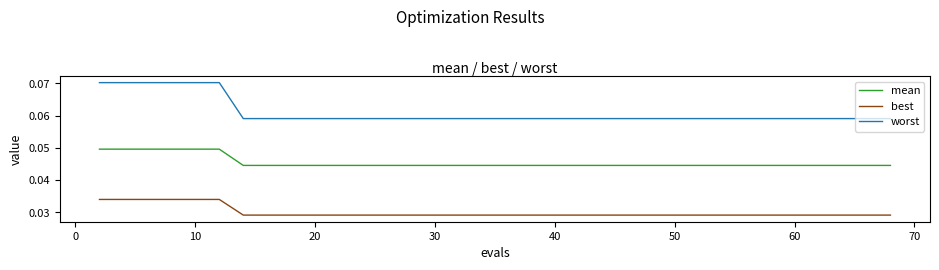

Count the mean values in the range 0 to 1.

40